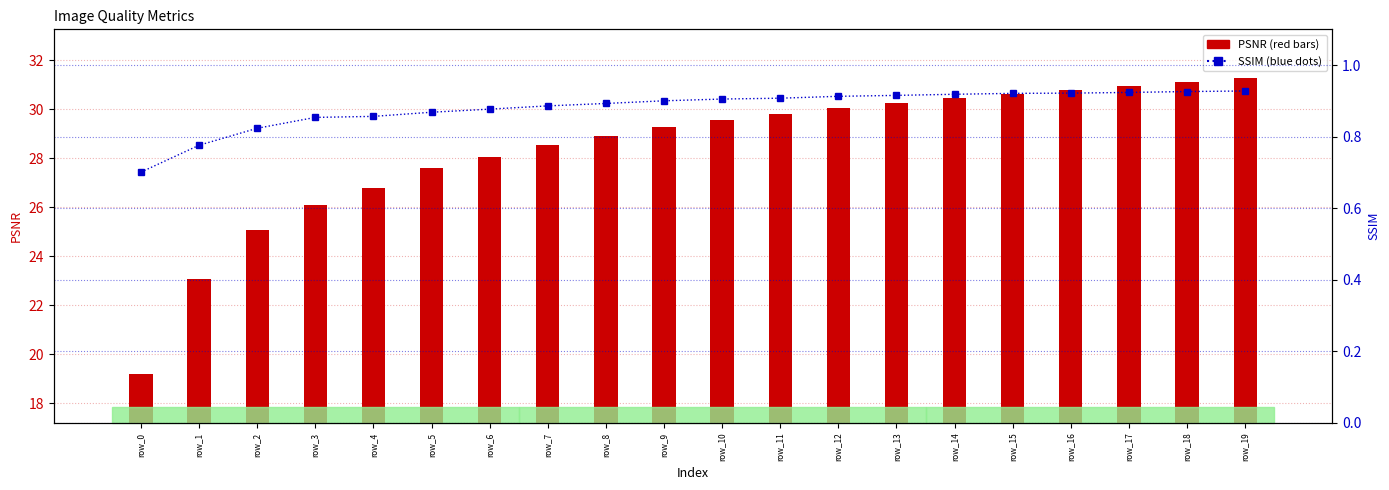

Which series changed the most between row_7 and row_13?

PSNR